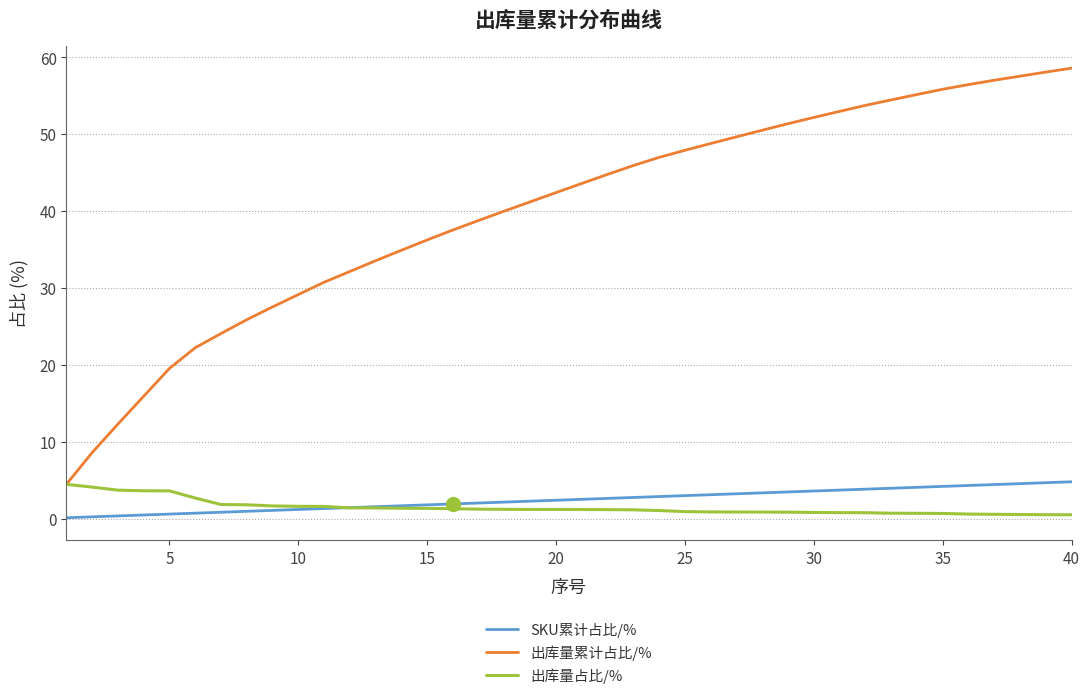

Which series has the largest total across all categories?

出库量累计占比/%